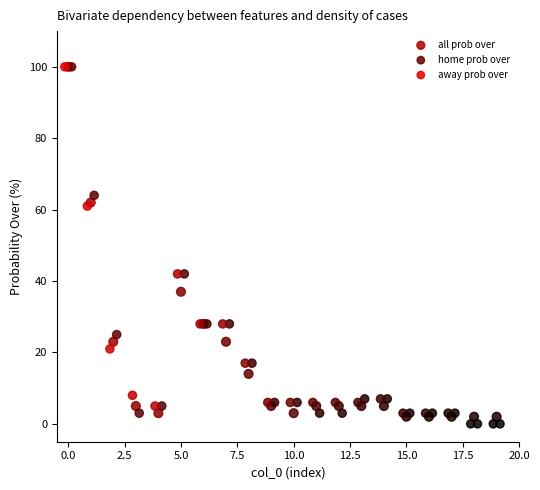

What are all the series names shown in the legend?

all prob over, home prob over, away prob over